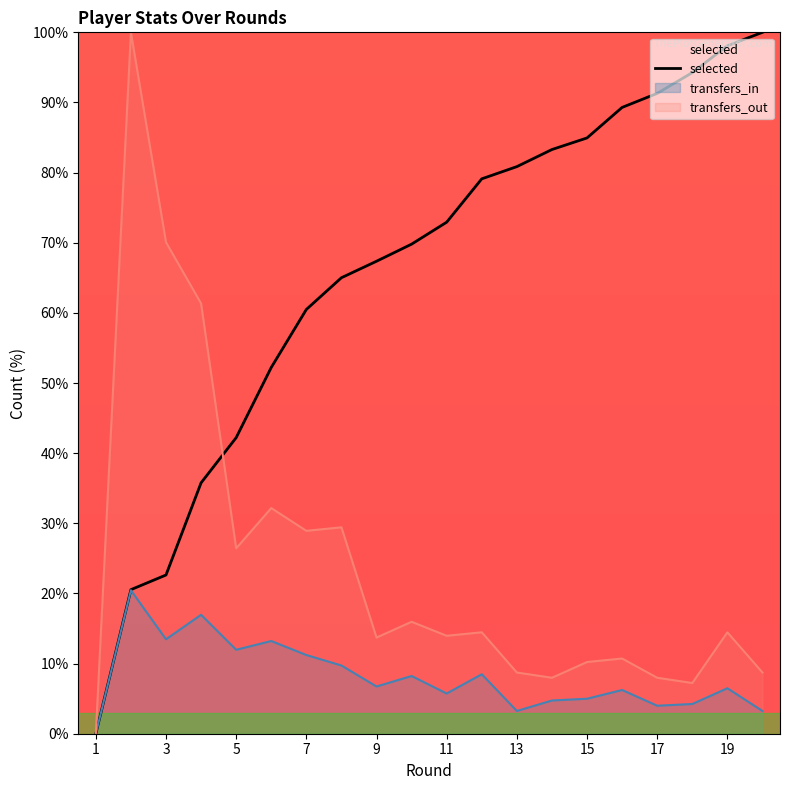

What is the value of the 4th point from the left?

35.8